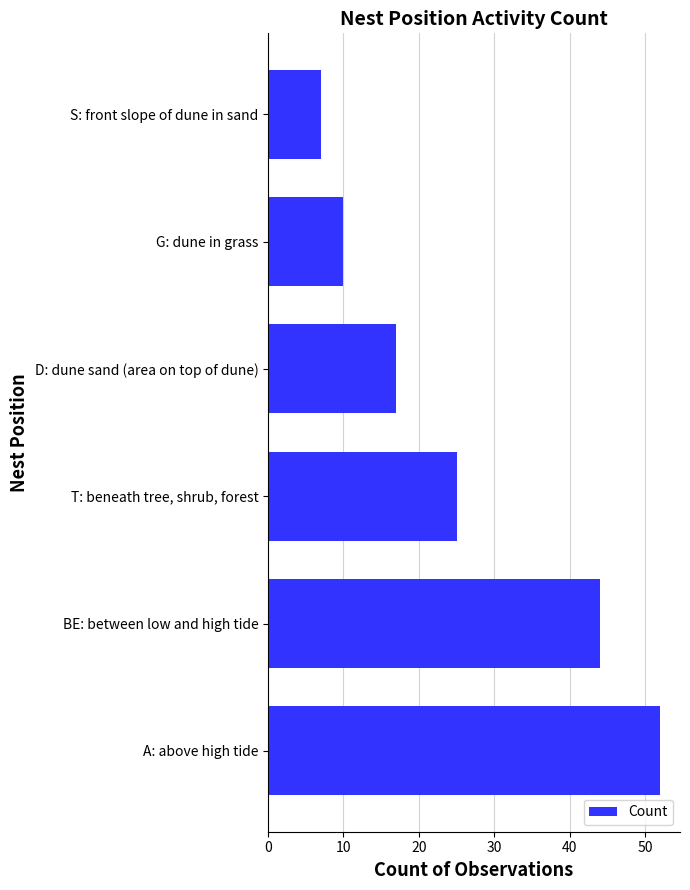

Rank the categories by value from highest to lowest.

A: above high tide, BE: between low and high tide, T: beneath tree, shrub, forest, D: dune sand (area on top of dune), G: dune in grass, S: front slope of dune in sand